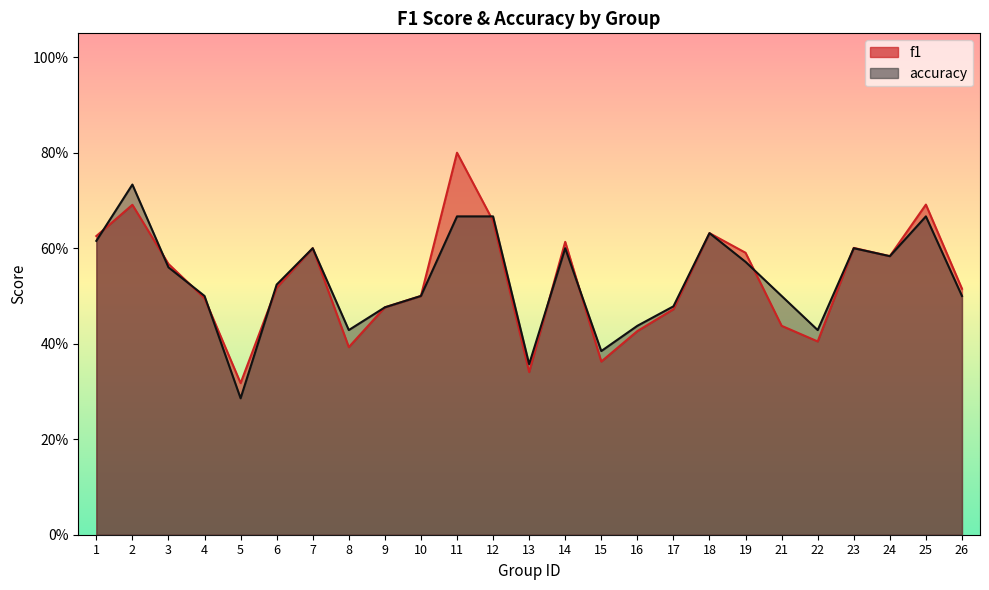

True or false: f1 has more than 0 interior local peaks.

True